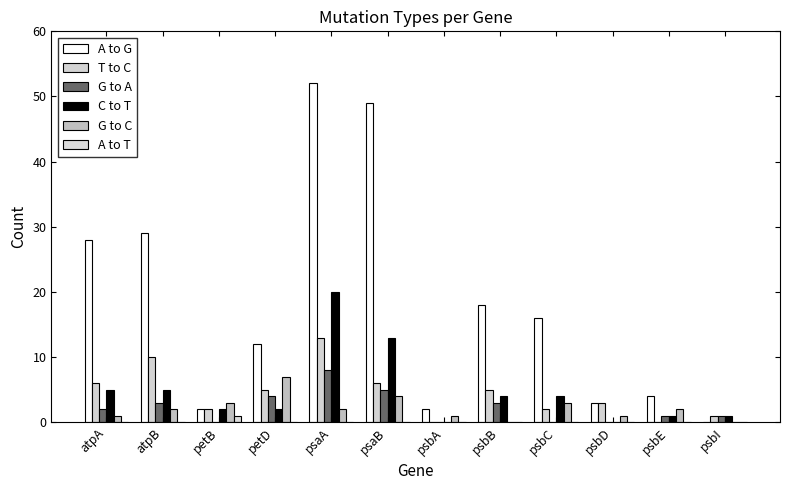

What is the label of the 7th bar from the left?

psbA